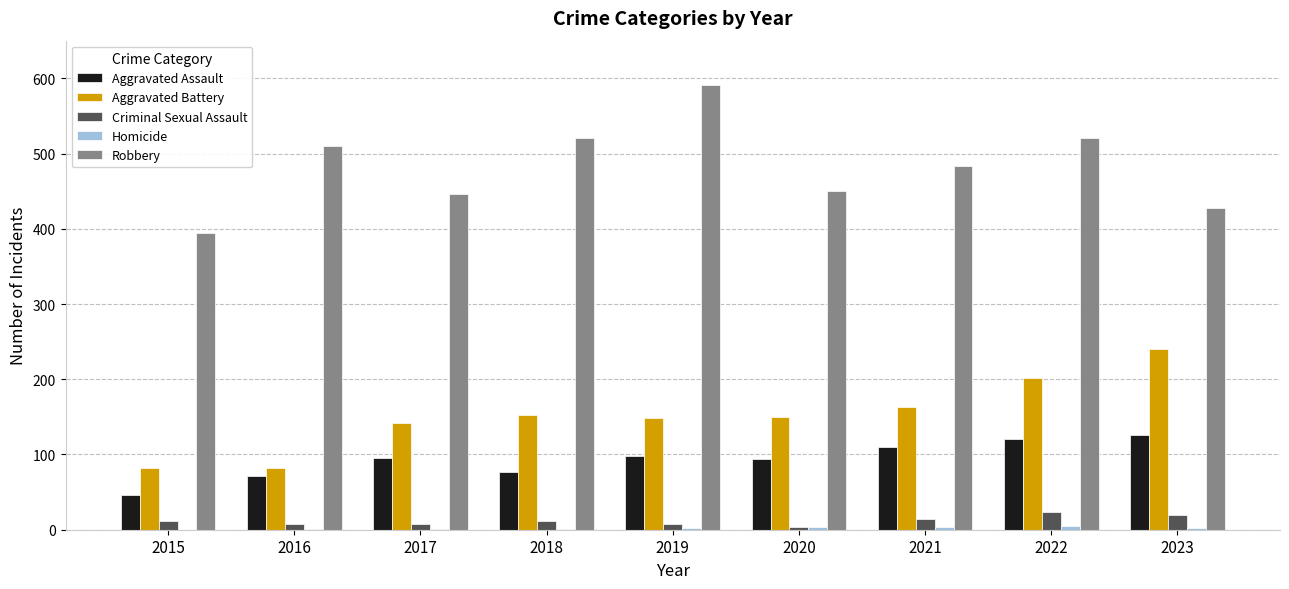

Between 2016 and 2018, which series saw the biggest shift?

Aggravated Battery